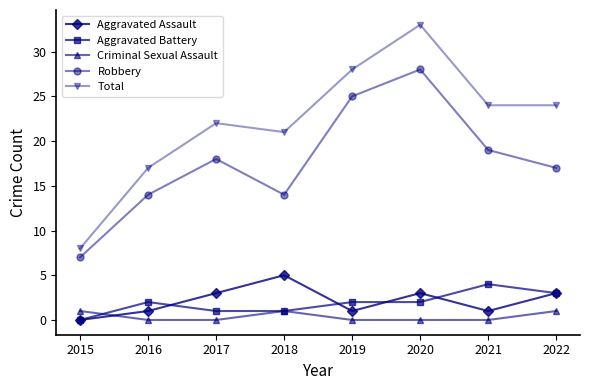

Which label corresponds to the largest value in the chart?

2020